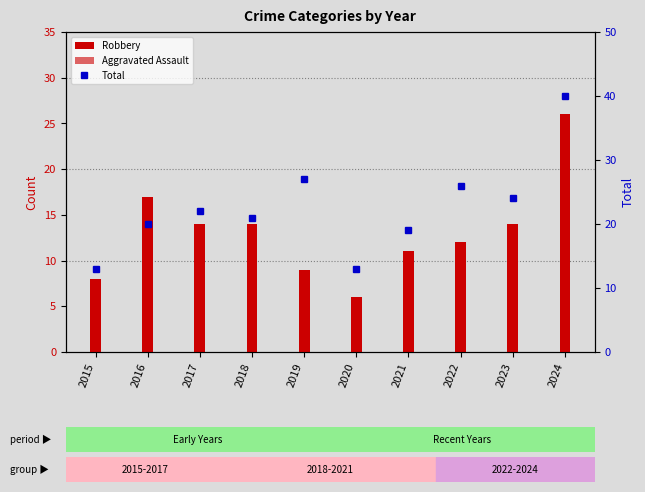

How many series are shown in this chart?

3